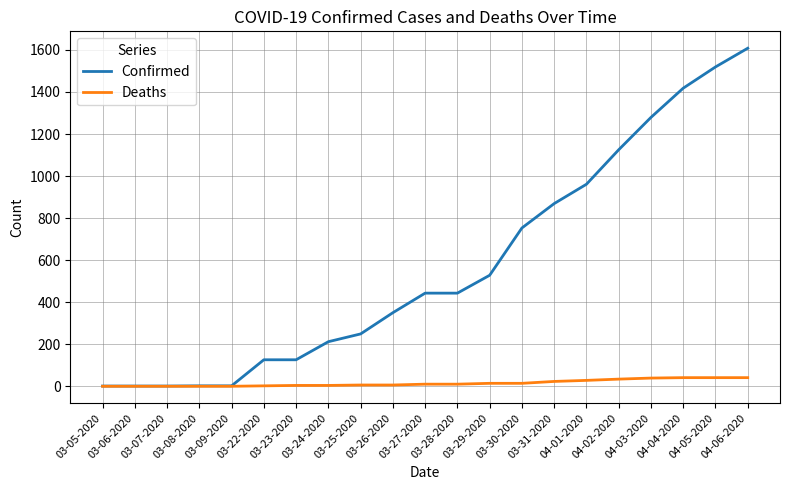

At 04-04-2020, list the series in order from smallest to largest.

Deaths, Confirmed